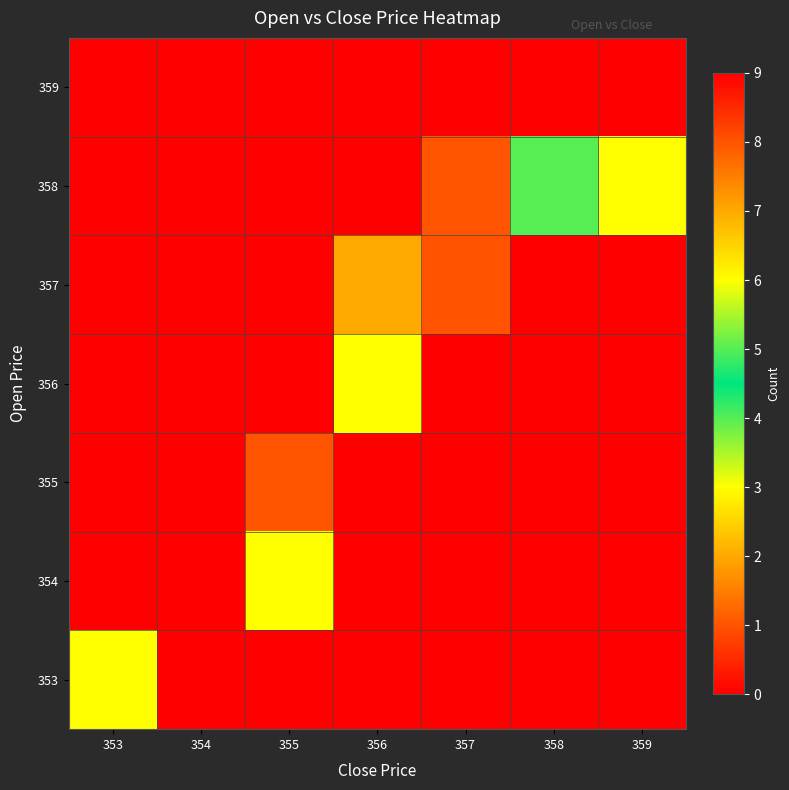

Reading right to left, what are all the values shown in this chart?

353: 359=0	358=0	357=0	356=0	355=0	354=0	353=3
354: 359=0	358=0	357=0	356=0	355=3	354=9	353=0
355: 359=0	358=0	357=0	356=0	355=1	354=0	353=0
356: 359=0	358=0	357=0	356=6	355=0	354=0	353=0
357: 359=0	358=0	357=8	356=2	355=0	354=0	353=0
358: 359=3	358=4	357=1	356=0	355=0	354=0	353=0
359: 359=0	358=0	357=0	356=0	355=0	354=0	353=0